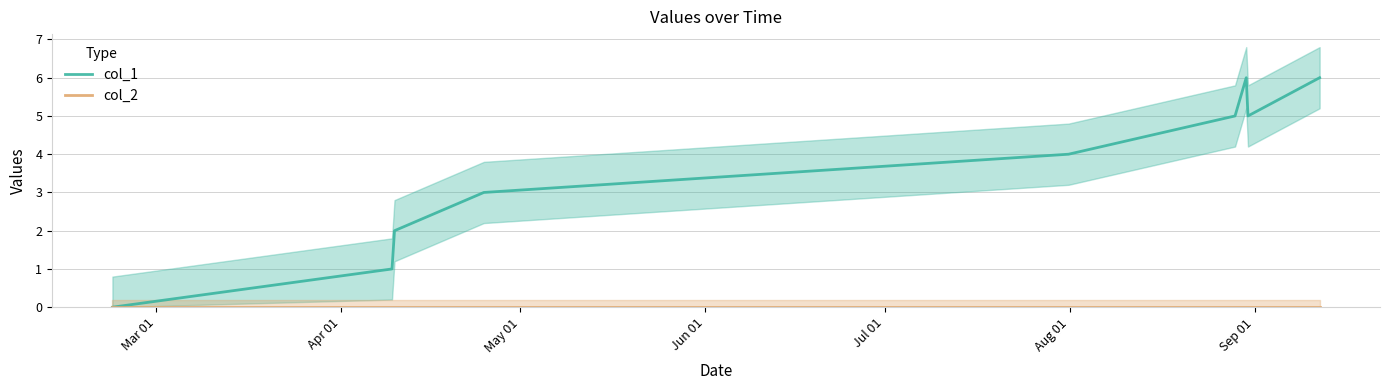

The col_2 series shows 0 at May 01. True or false?

True